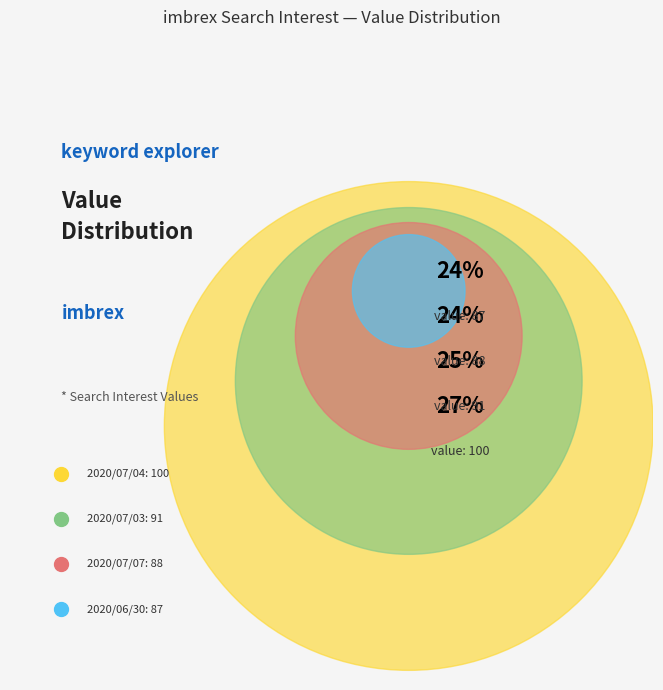

What percentage do imbrex 2020/06/30 and imbrex 2020/07/04 together represent?

51.1%